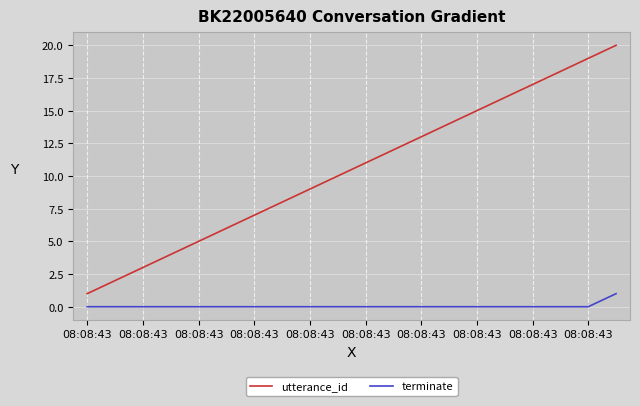

List the series in order of their peak value, highest first.

utterance_id, terminate